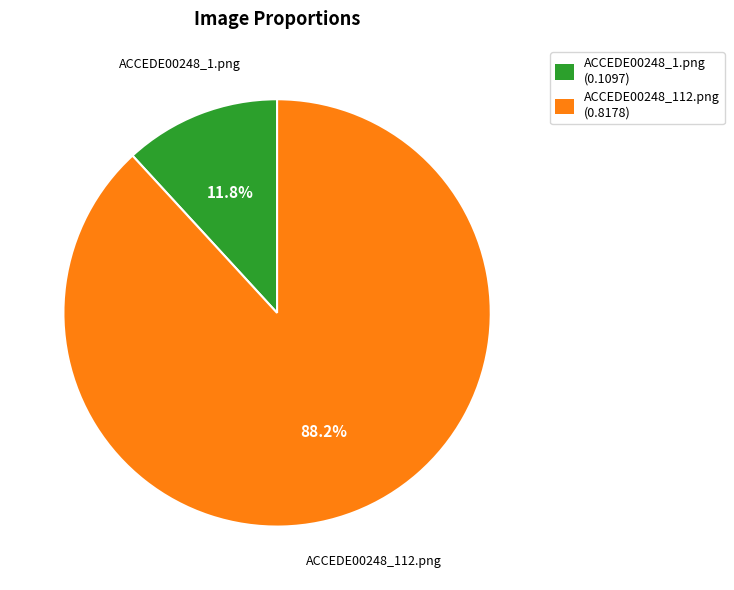

To the nearest percent, what is the combined percentage of ACCEDE00248_1.png and ACCEDE00248_112.png?

100%